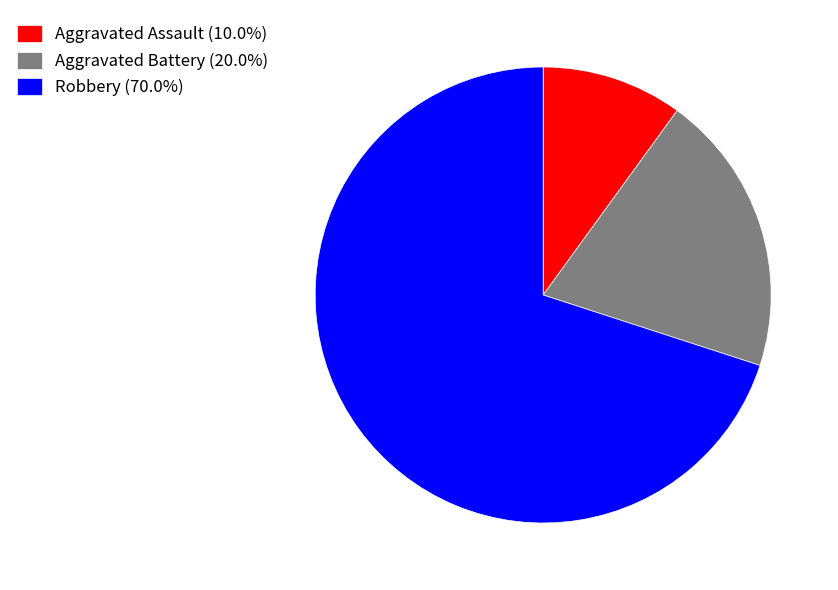

What is the ratio of the value at Aggravated Battery (20.0%) to the value at Aggravated Assault (10.0%)?

2.0